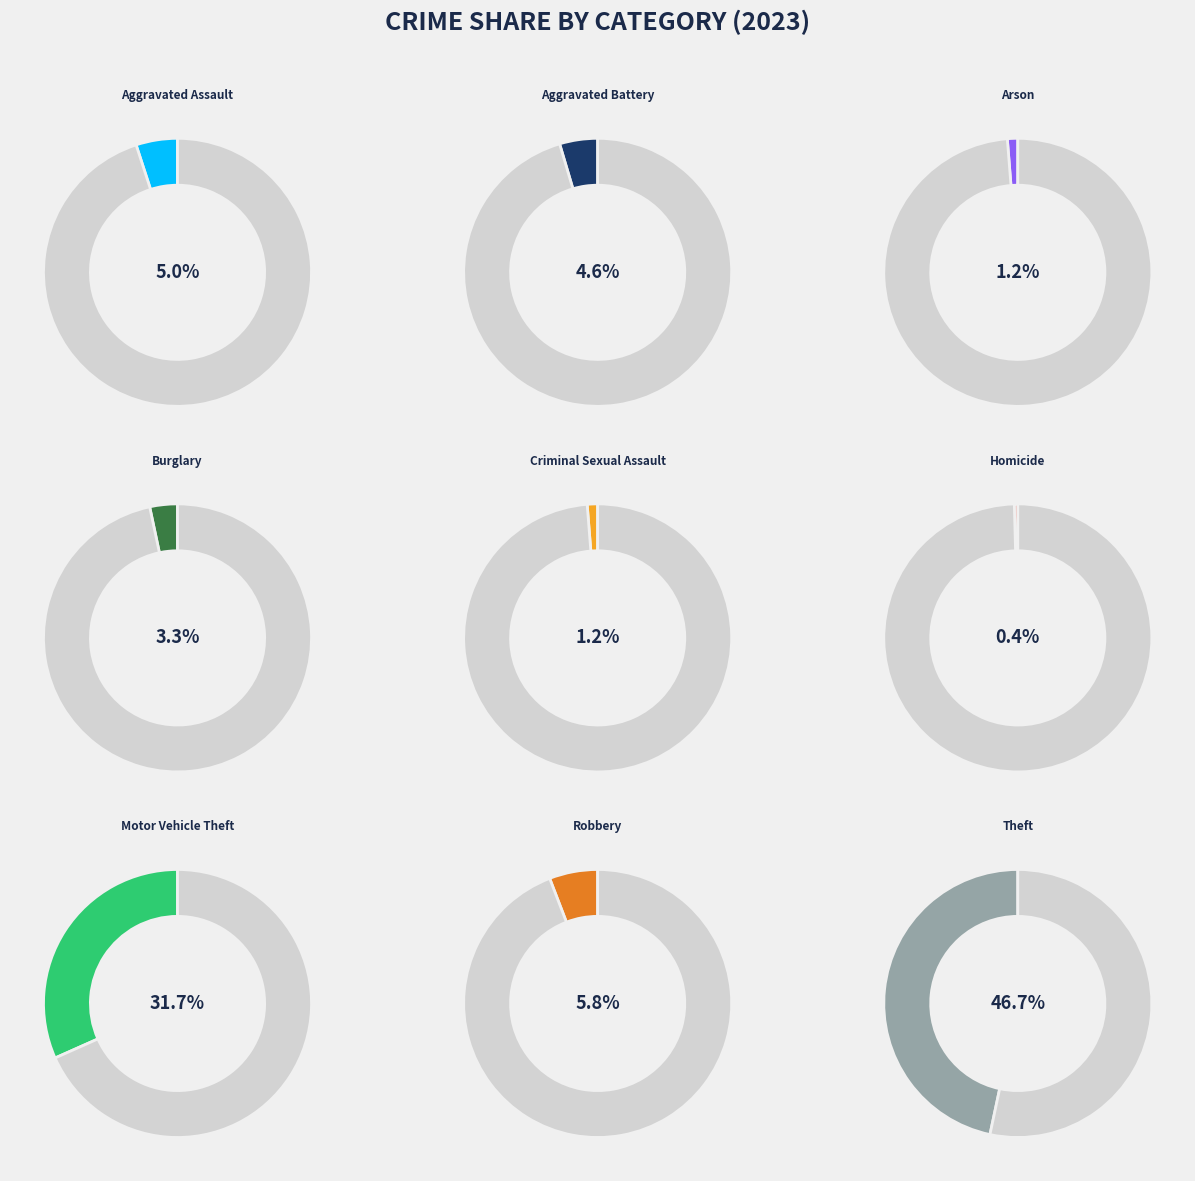

Is there a majority slice in this chart?

No